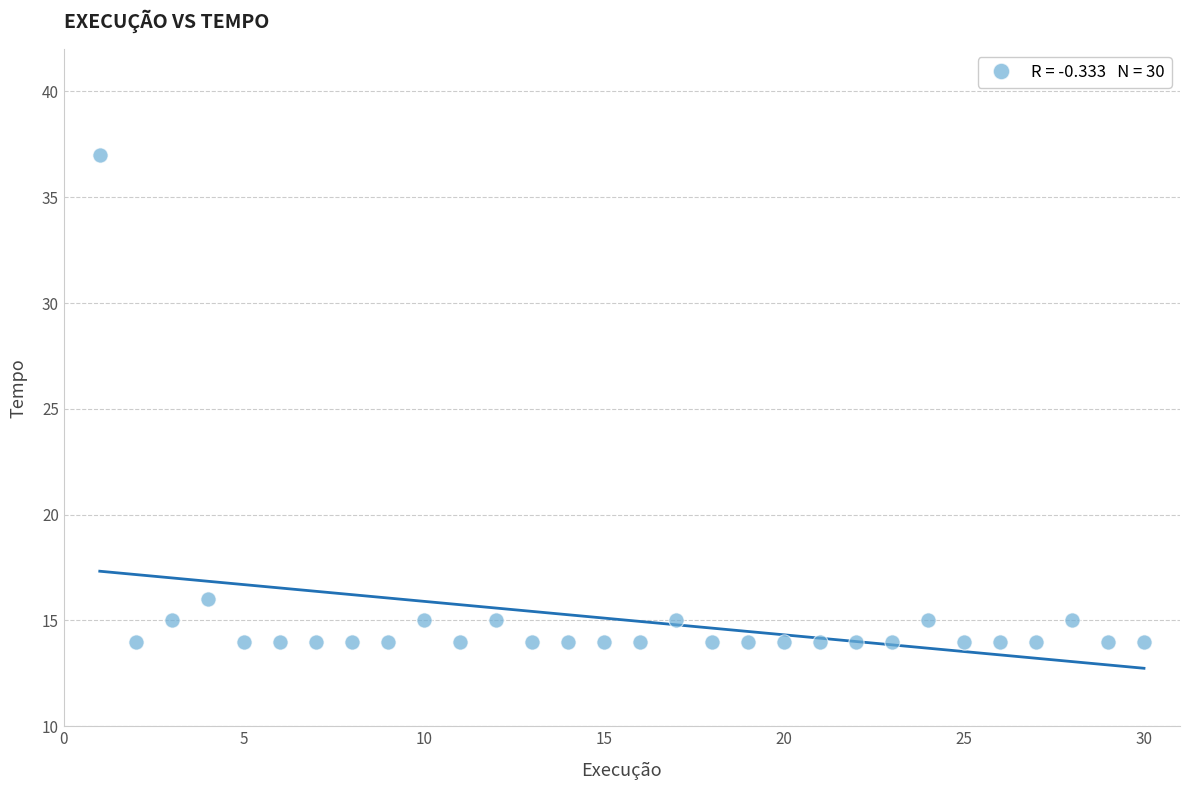

What is the range of Y values (max minus min)?

23